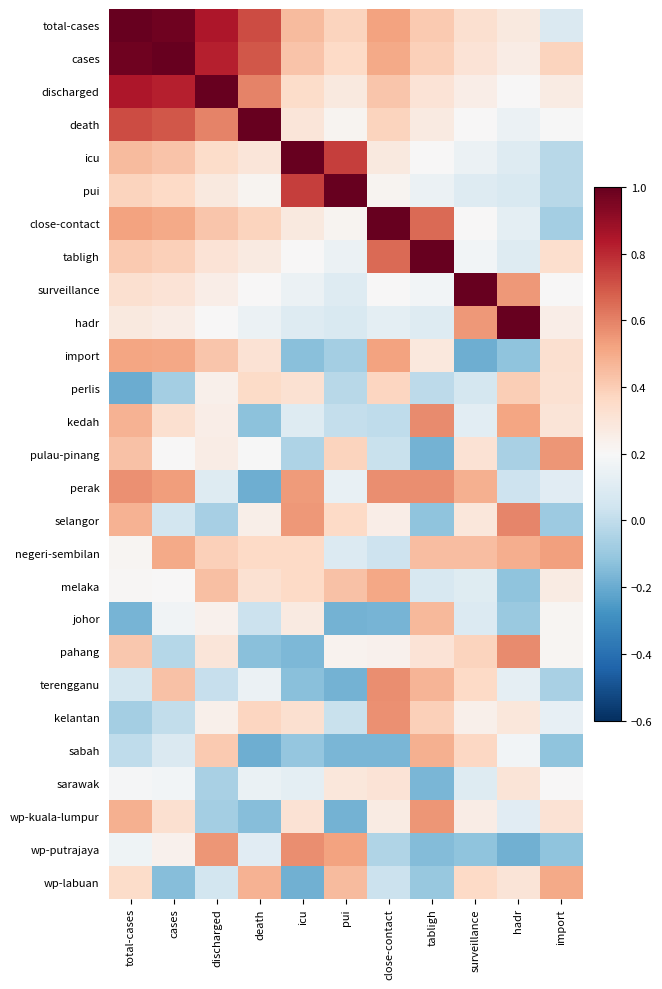

Between cases and death, which series saw the biggest shift?

perak